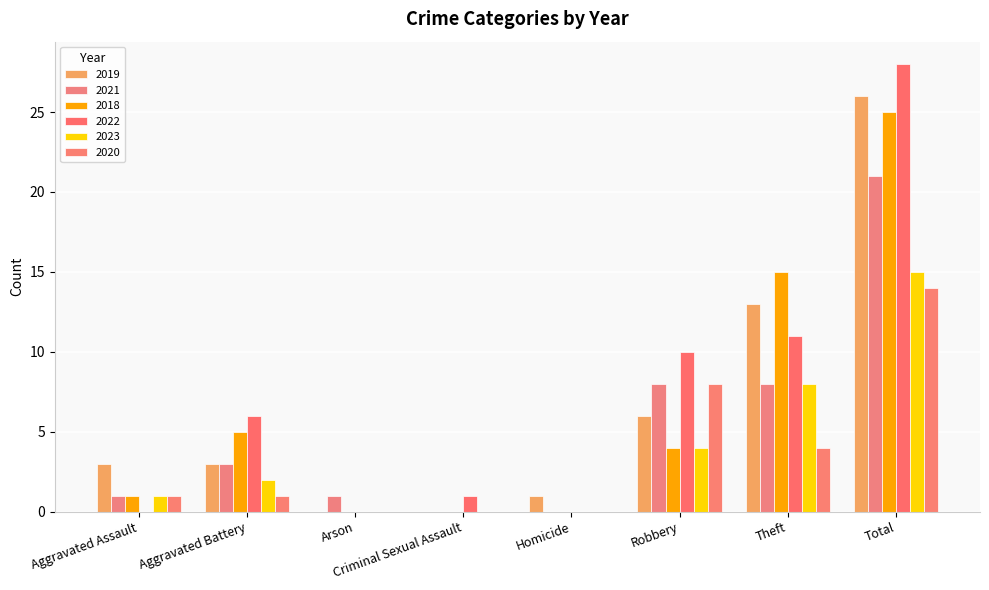

Reading left to right, what are all the values shown in this chart?

2019: Aggravated Assault=3	Aggravated Battery=3	Arson=0	Criminal Sexual Assault=0	Homicide=1	Robbery=6	Theft=13	Total=26
2021: Aggravated Assault=1	Aggravated Battery=3	Arson=1	Criminal Sexual Assault=0	Homicide=0	Robbery=8	Theft=8	Total=21
2018: Aggravated Assault=1	Aggravated Battery=5	Arson=0	Criminal Sexual Assault=0	Homicide=0	Robbery=4	Theft=15	Total=25
2022: Aggravated Assault=0	Aggravated Battery=6	Arson=0	Criminal Sexual Assault=1	Homicide=0	Robbery=10	Theft=11	Total=28
2023: Aggravated Assault=1	Aggravated Battery=2	Arson=0	Criminal Sexual Assault=0	Homicide=0	Robbery=4	Theft=8	Total=15
2020: Aggravated Assault=1	Aggravated Battery=1	Arson=0	Criminal Sexual Assault=0	Homicide=0	Robbery=8	Theft=4	Total=14